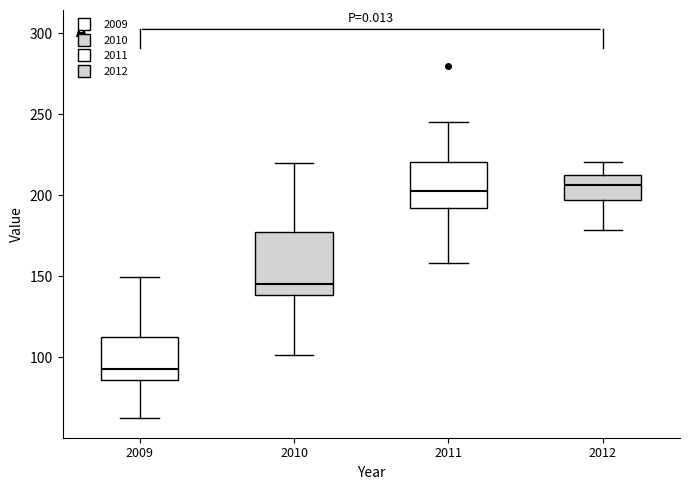

Reading left to right, read every box against the y-axis: the position of its median line, the range the box covers, and the ends of its whiskers. The values are not printed on the chart, so give them approximately, as read against the axis.

2009: median 90, box 85 to 115, whiskers 60 to 150
2010: median 145, box 140 to 175, whiskers 100 to 220
2011: median 200, box 190 to 220, whiskers 160 to 245
2012: median 205, box 195 to 215, whiskers 180 to 220